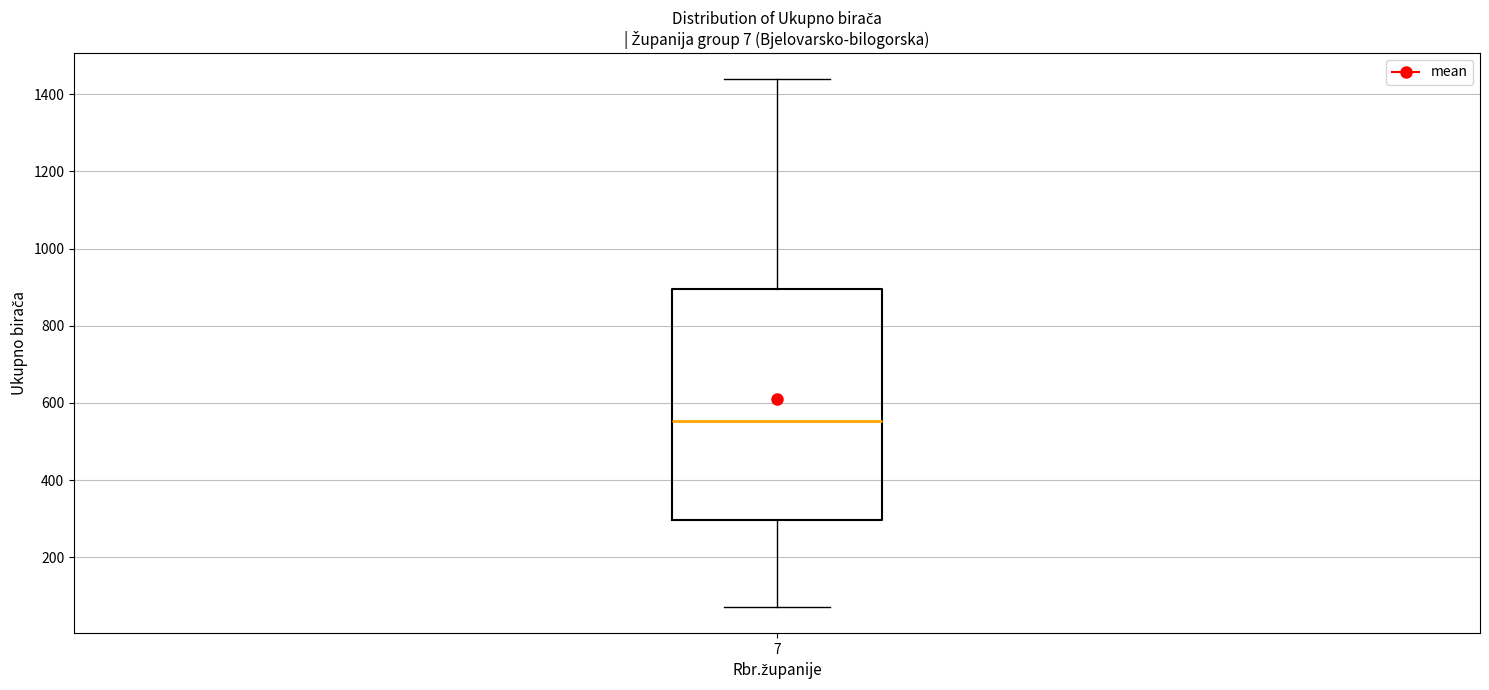

Transcribe this box plot: give where the median line is, the range the box spans, and where the two whiskers end, as read against the y-axis. The values are not printed on the chart, so give them approximately, as read against the axis.

median 560, box 300 to 900, whiskers 80 to 1440